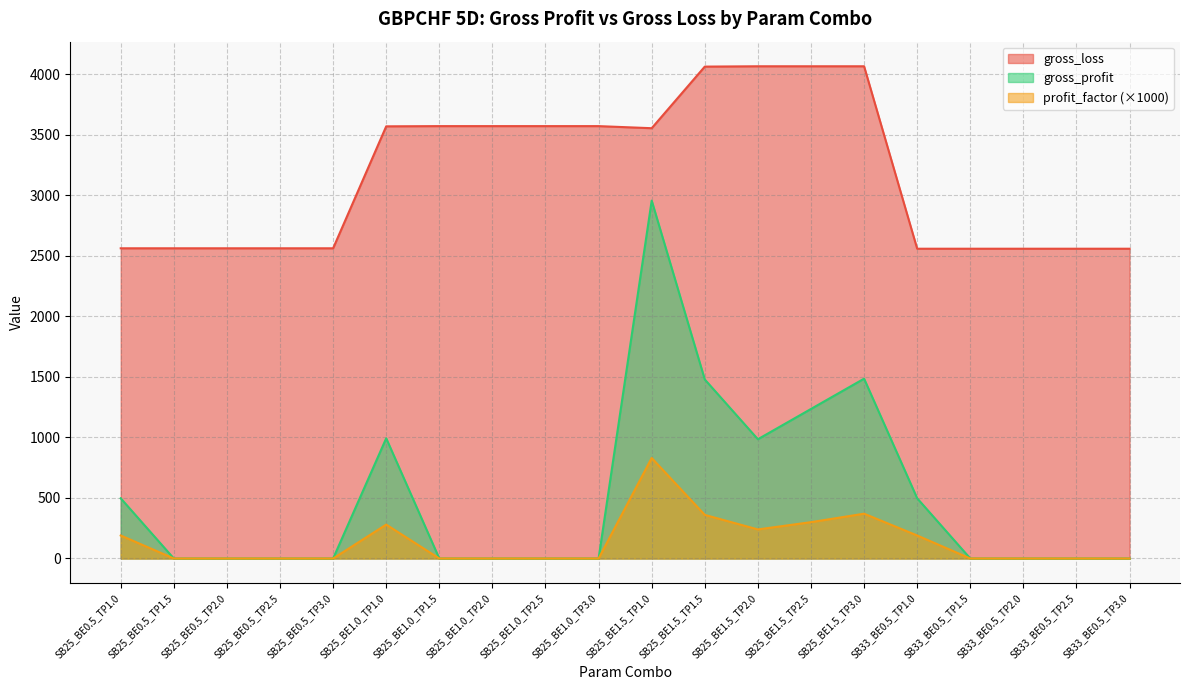

Which has a higher value, SB25_BE1.5_TP2.5 or SB33_BE0.5_TP1.5?

SB25_BE1.5_TP2.5